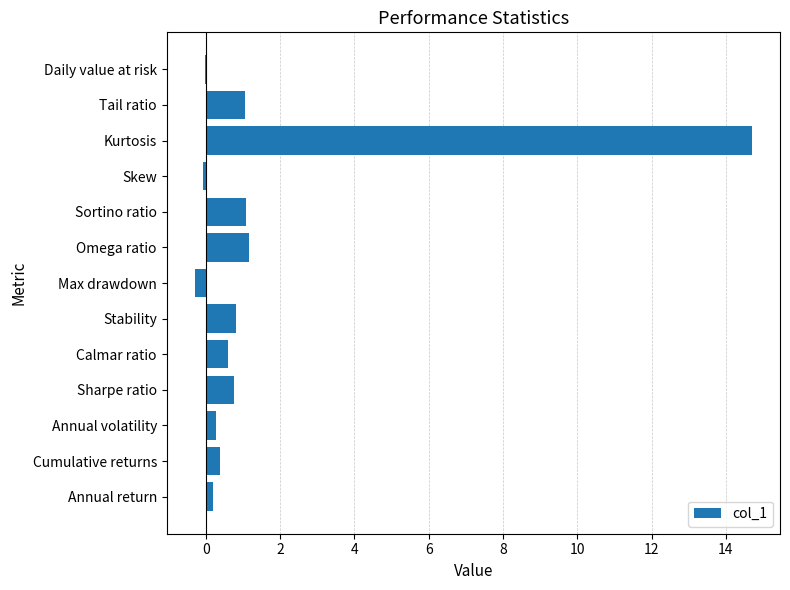

True or false: the data shows 1.1 at Sortino ratio.

True